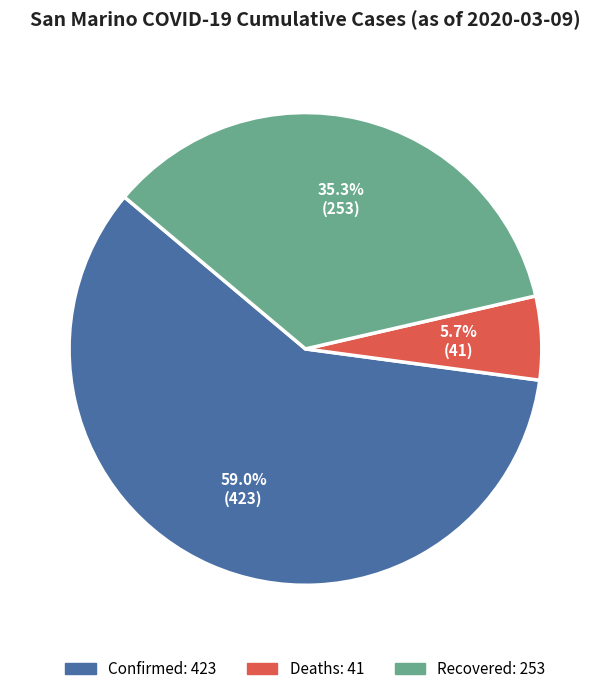

Does any single category account for the majority?

Yes